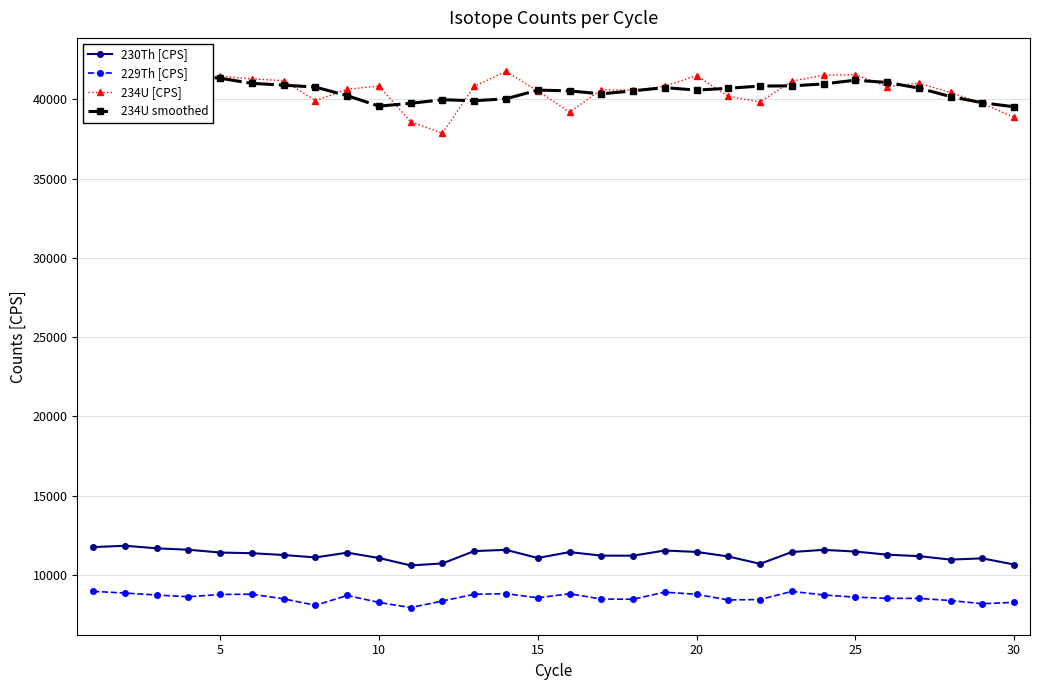

What is the sum of all 234U [CPS] values?

1219294.7